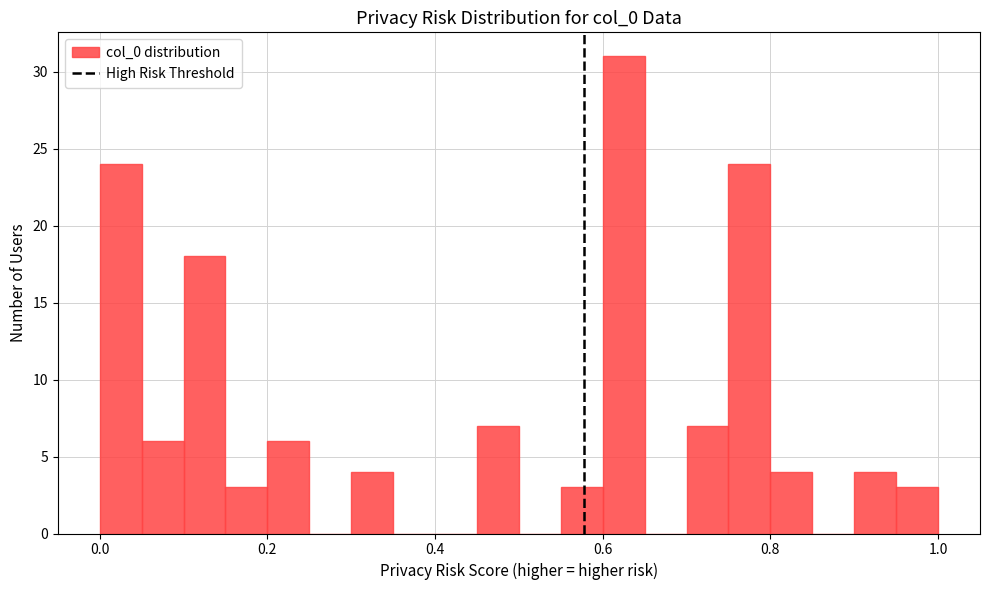

Read against the x-axis, roughly where is the centre of the tallest bar?

0.62